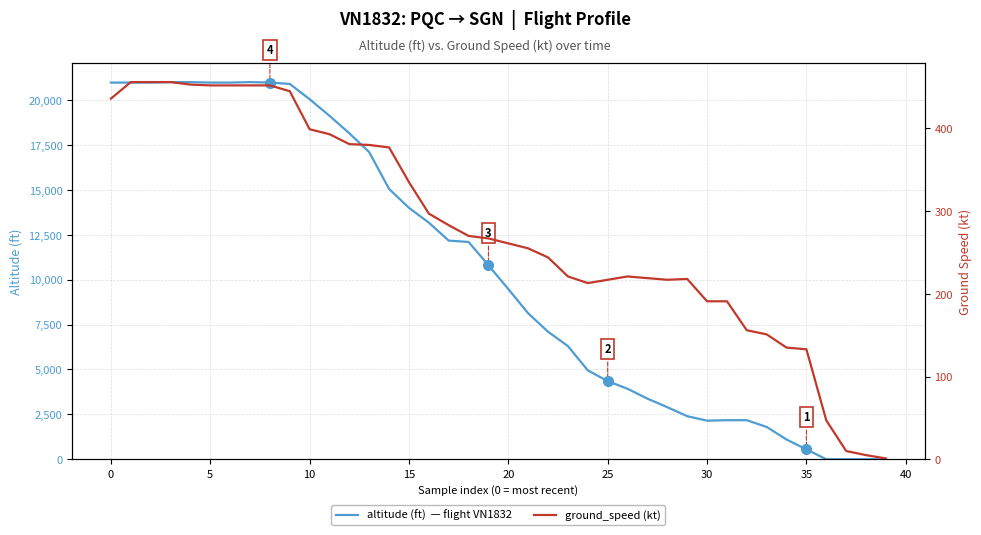

How many lines are shown in the chart?

2